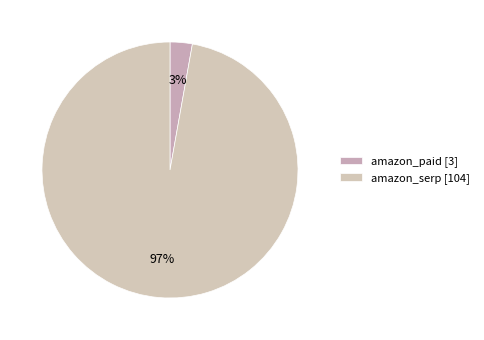

Does amazon_paid account for over 50% of the chart?

No